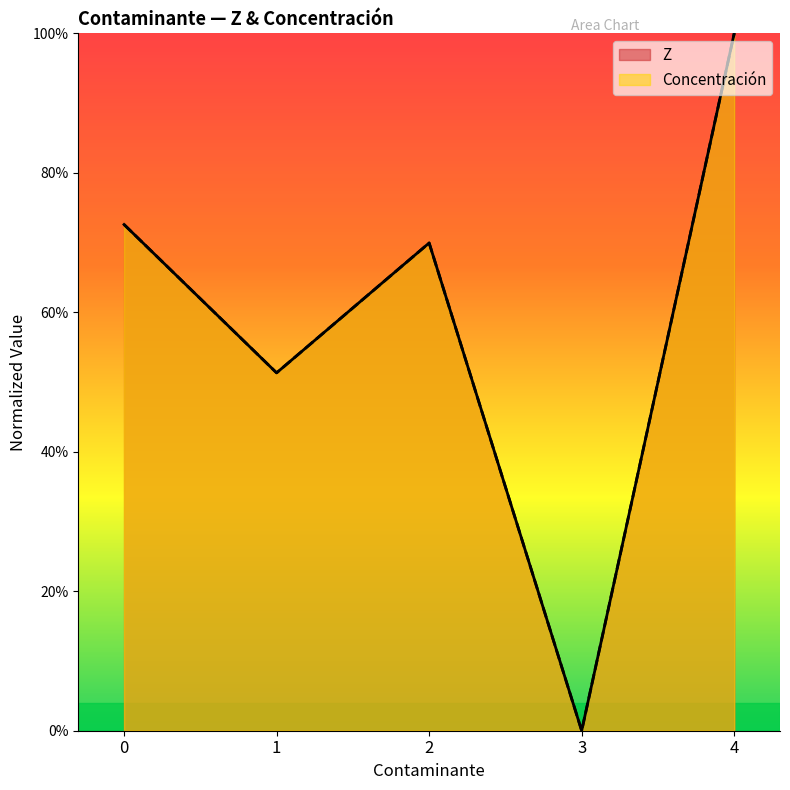

Between 0 and 3, which series saw the biggest shift?

Concentración